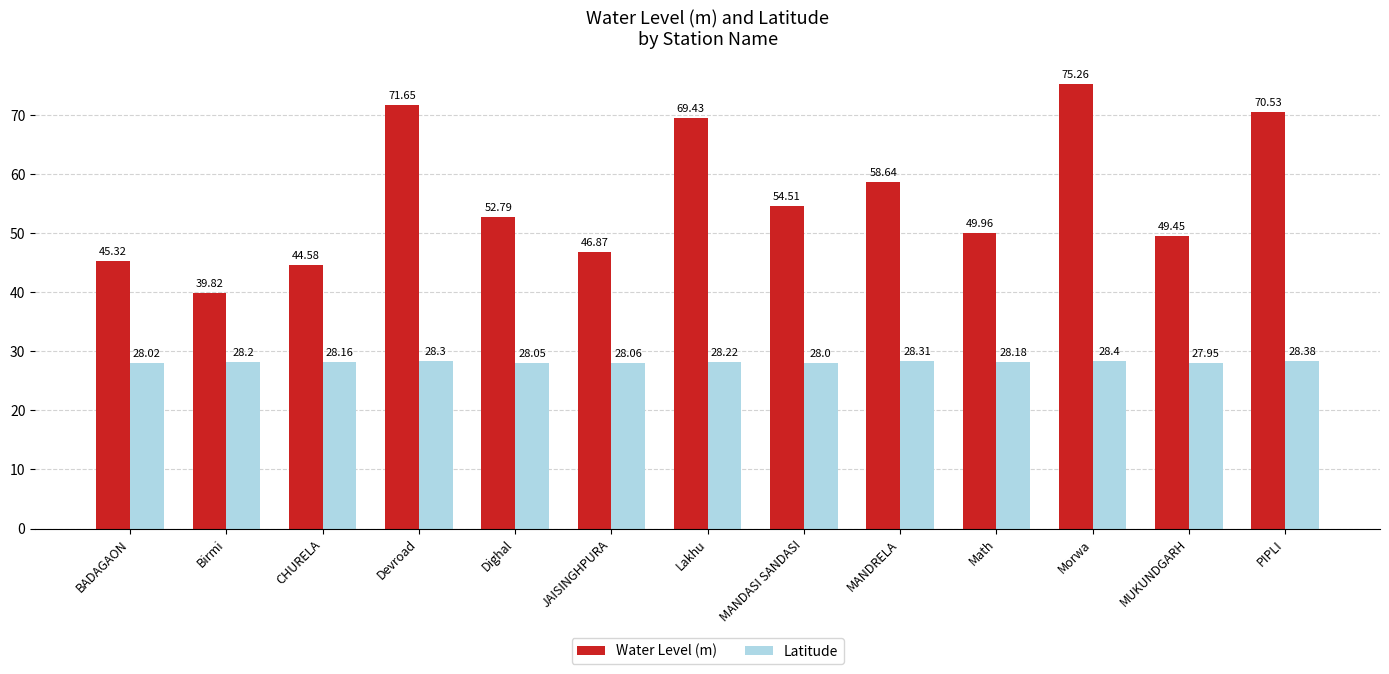

At which label does Water Level (m) first exceed 52?

Devroad